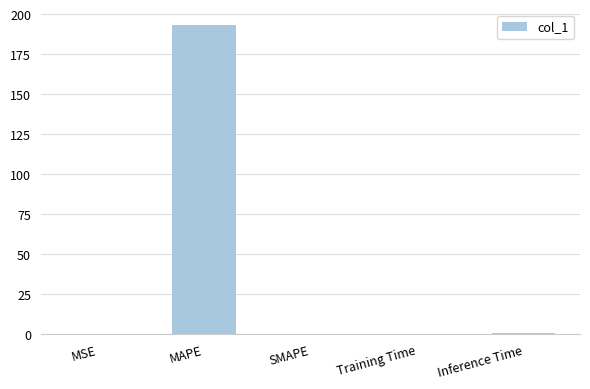

The chart shows a value of -61.8 at SMAPE. True or false?

False